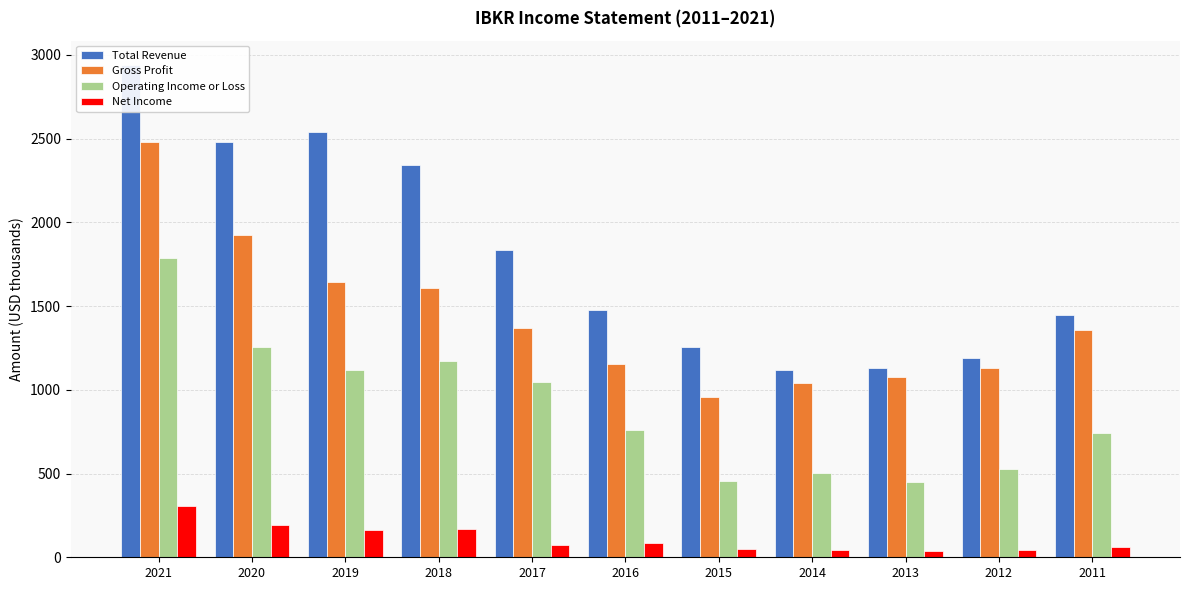

What is the total value across all series at 2019?

5464.0